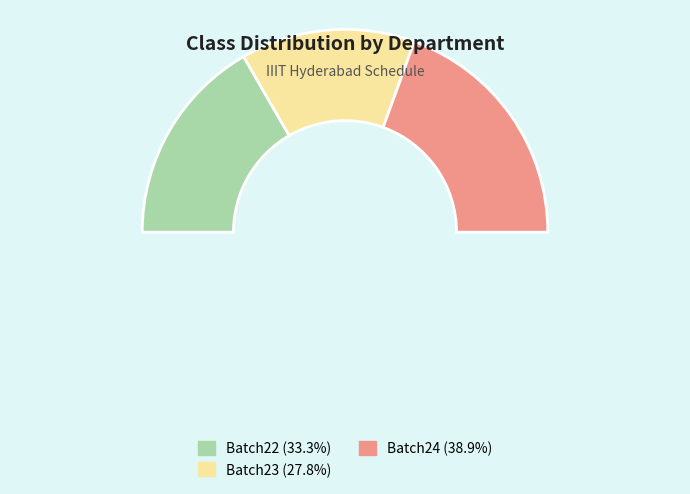

To the nearest percent, what percentage of the pie is Batch24?

39%